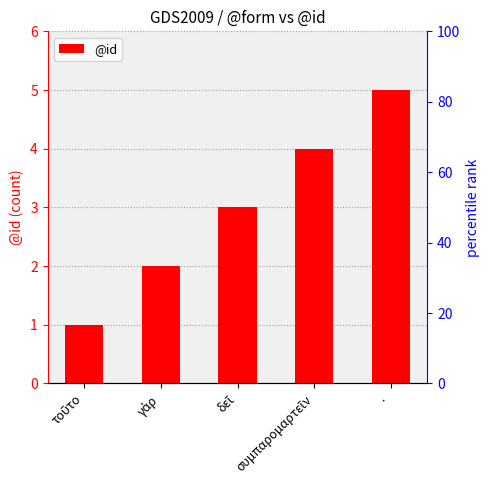

The value at τοῦτο is 2. True or false?

False